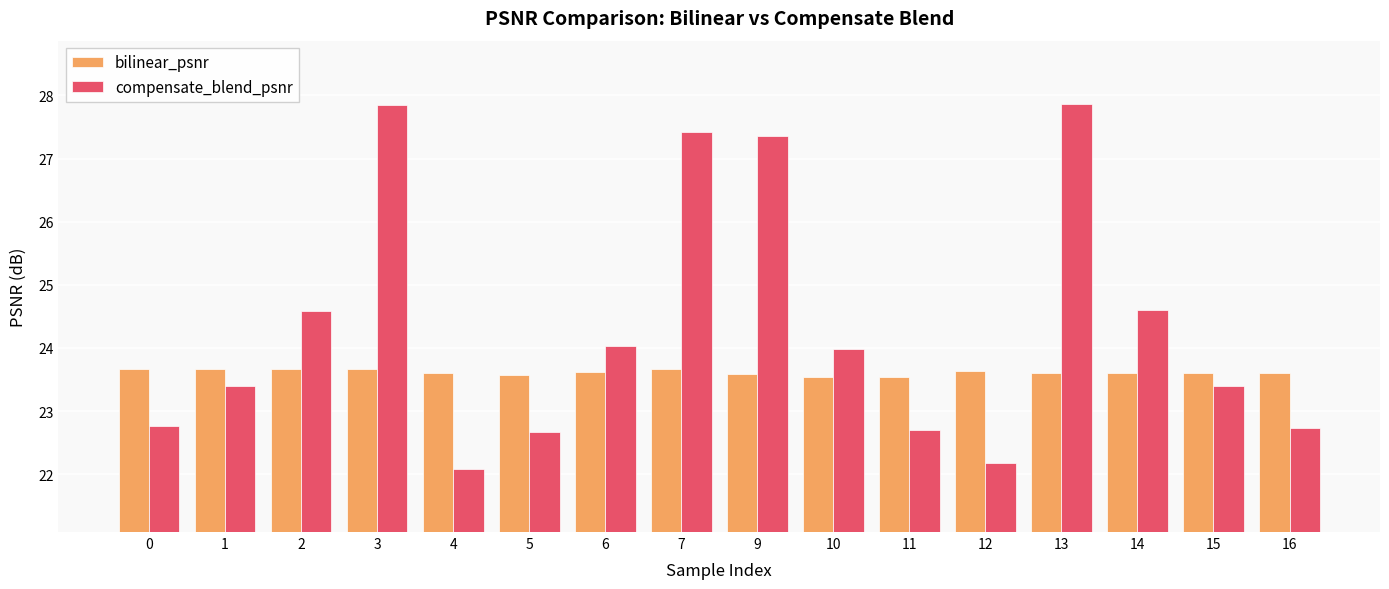

The bilinear_psnr series shows 14.1 at 15. True or false?

False